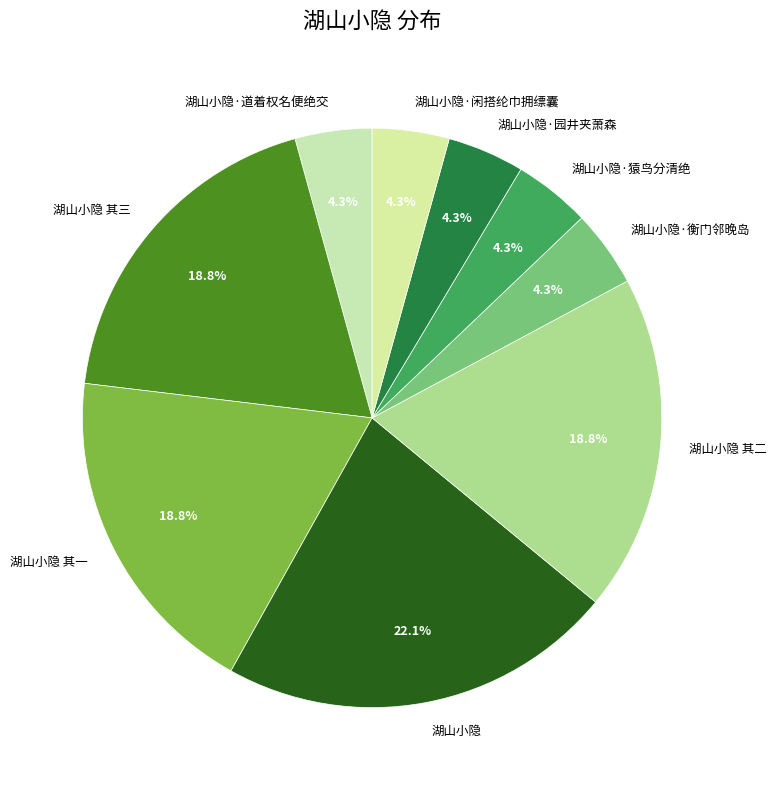

To the nearest percent, what is the difference between the largest and smallest slice percentages?

18%